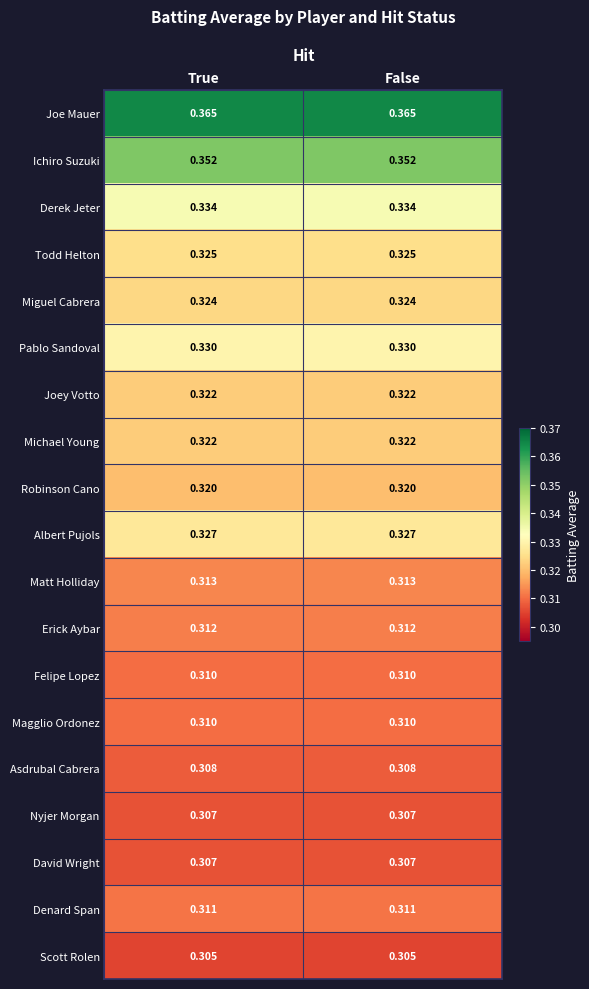

Which series has the largest total across all categories?

Joe Mauer